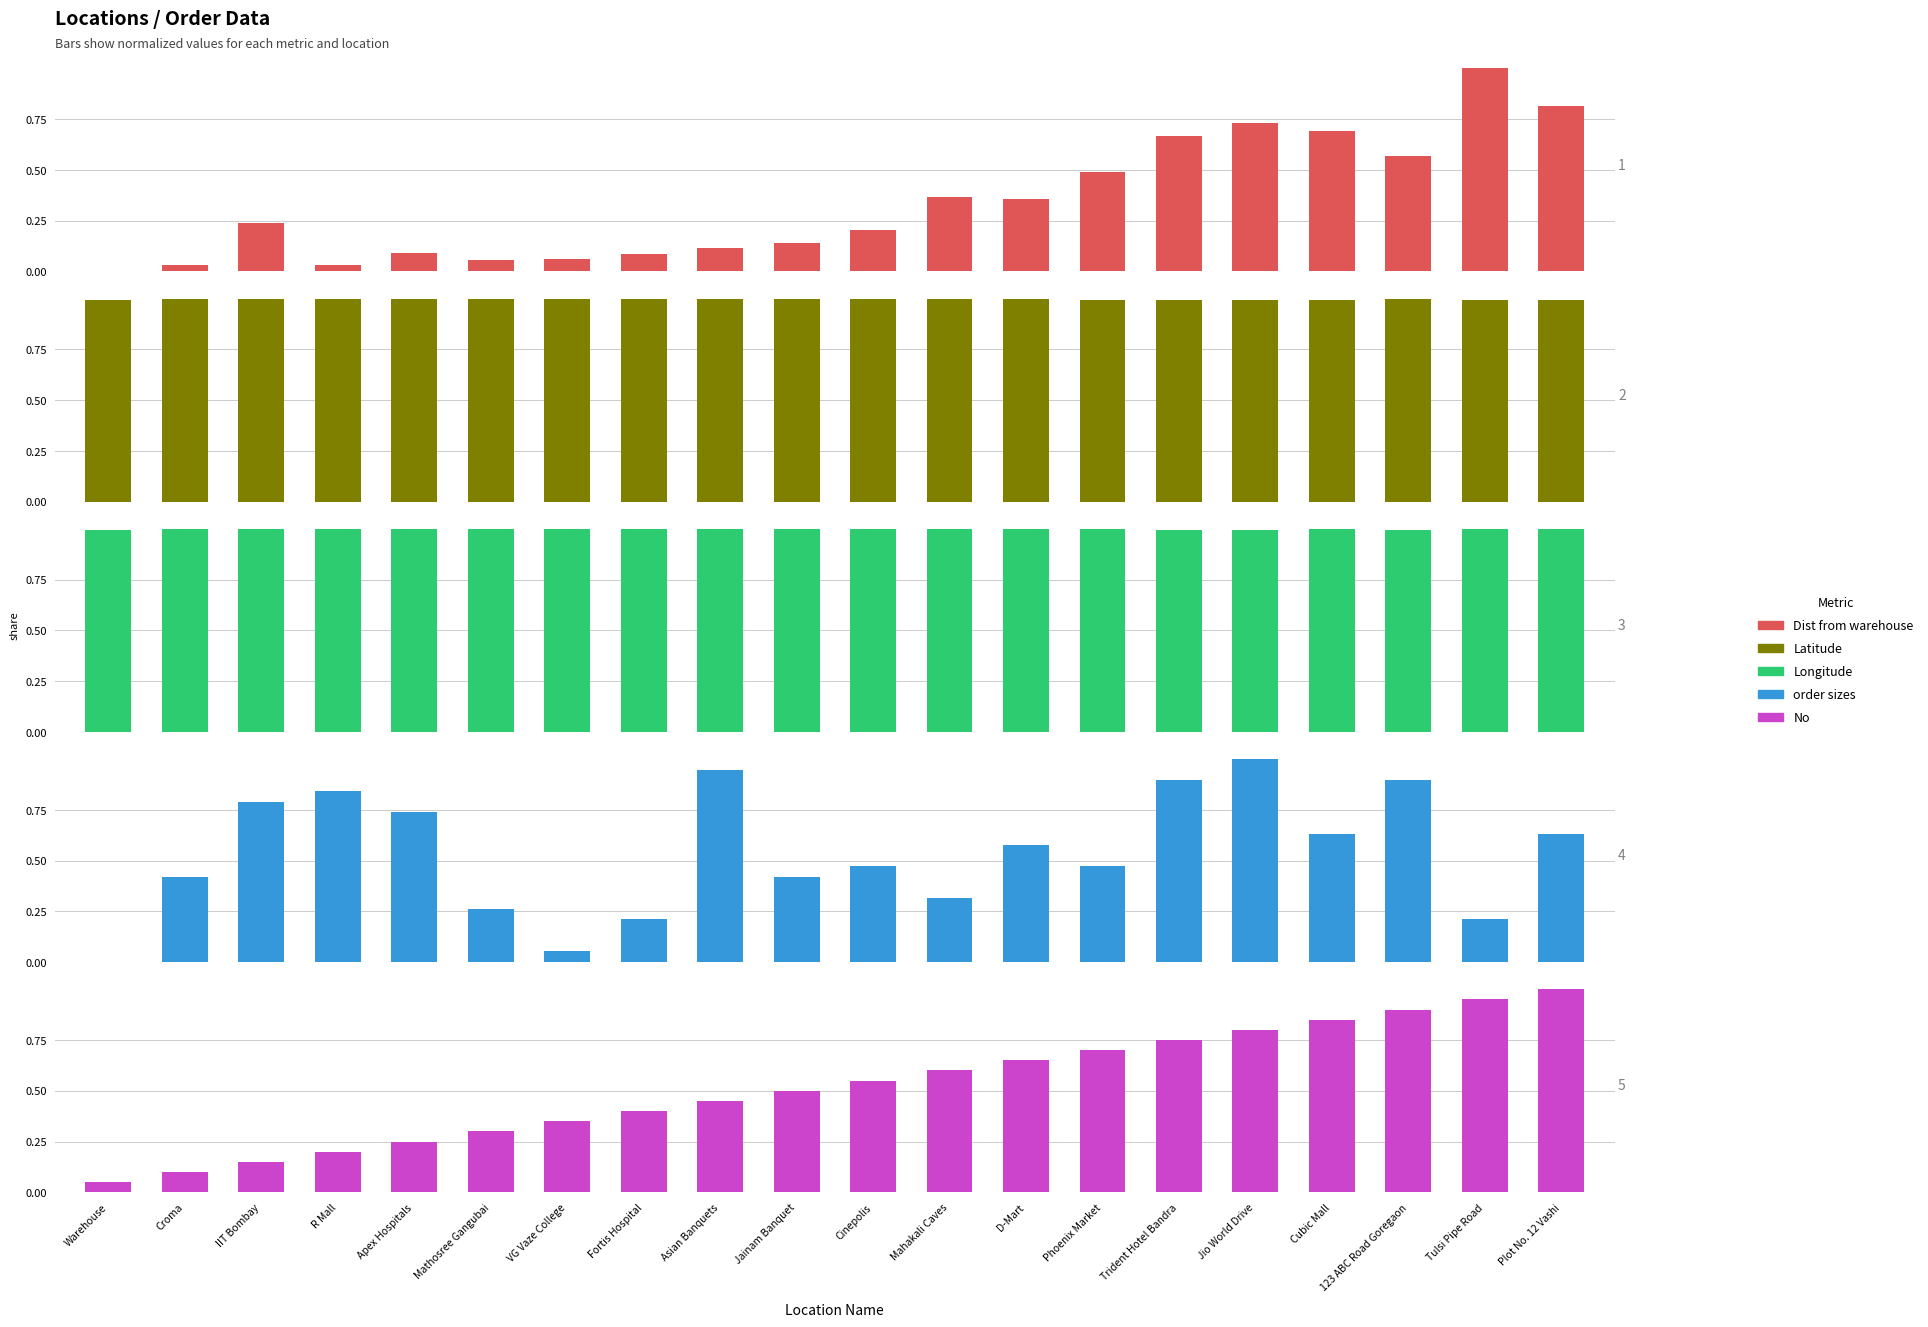

Which category has the highest value across all series?

Tulsi Pipe Road